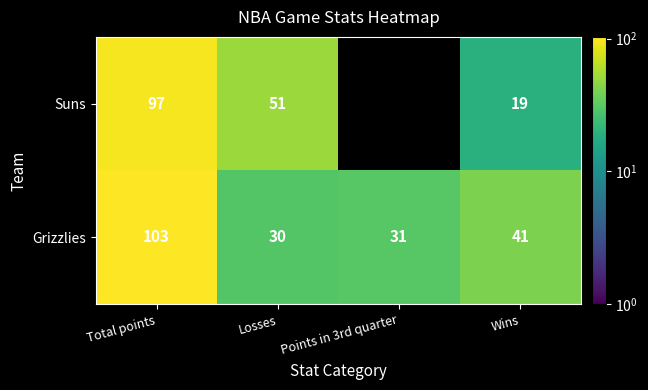

What is the total value across all series at Total points?

200